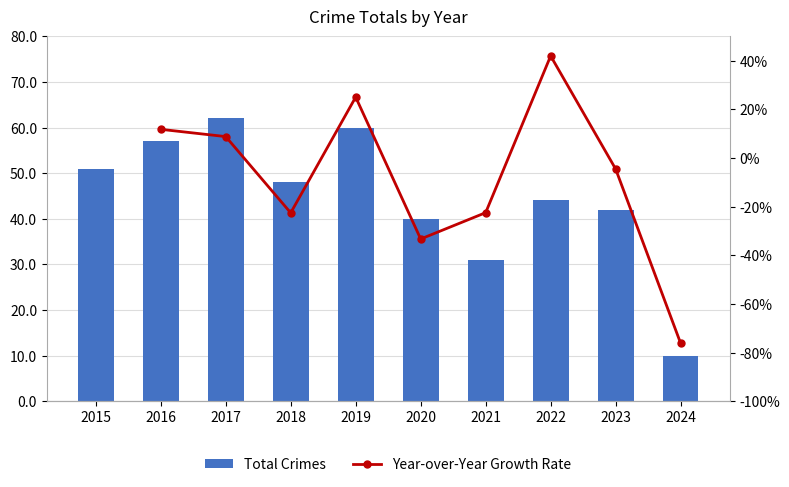

What is the difference between the second highest and minimum values?

50